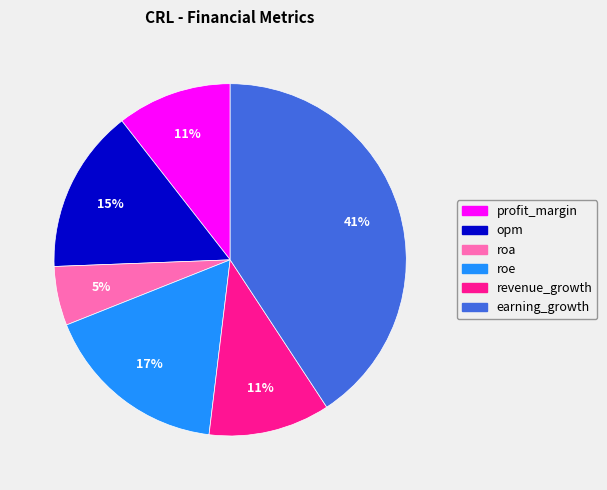

What is the largest slice in the pie chart?

earning_growth